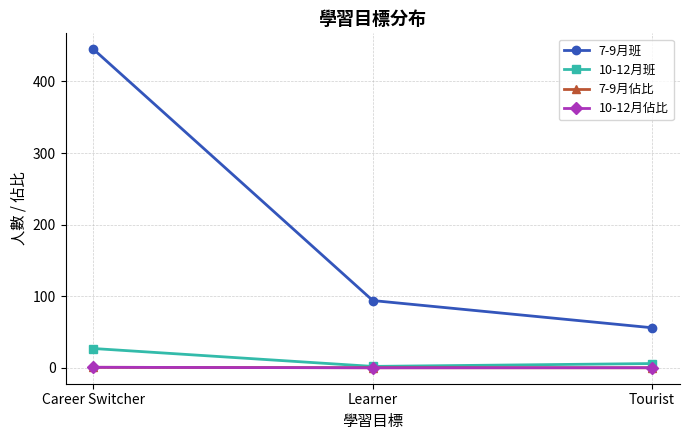

Which category has the lowest value in the 7-9月班 series?

Tourist